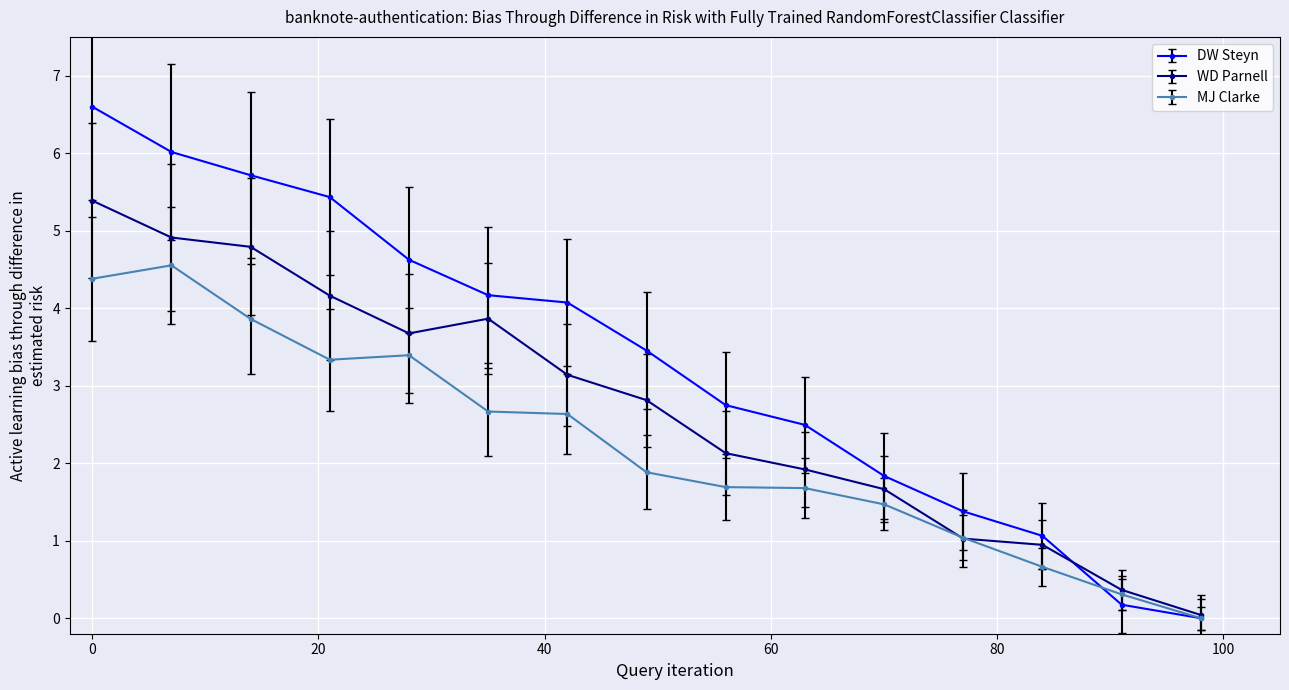

Which series has the largest total across all categories?

DW Steyn